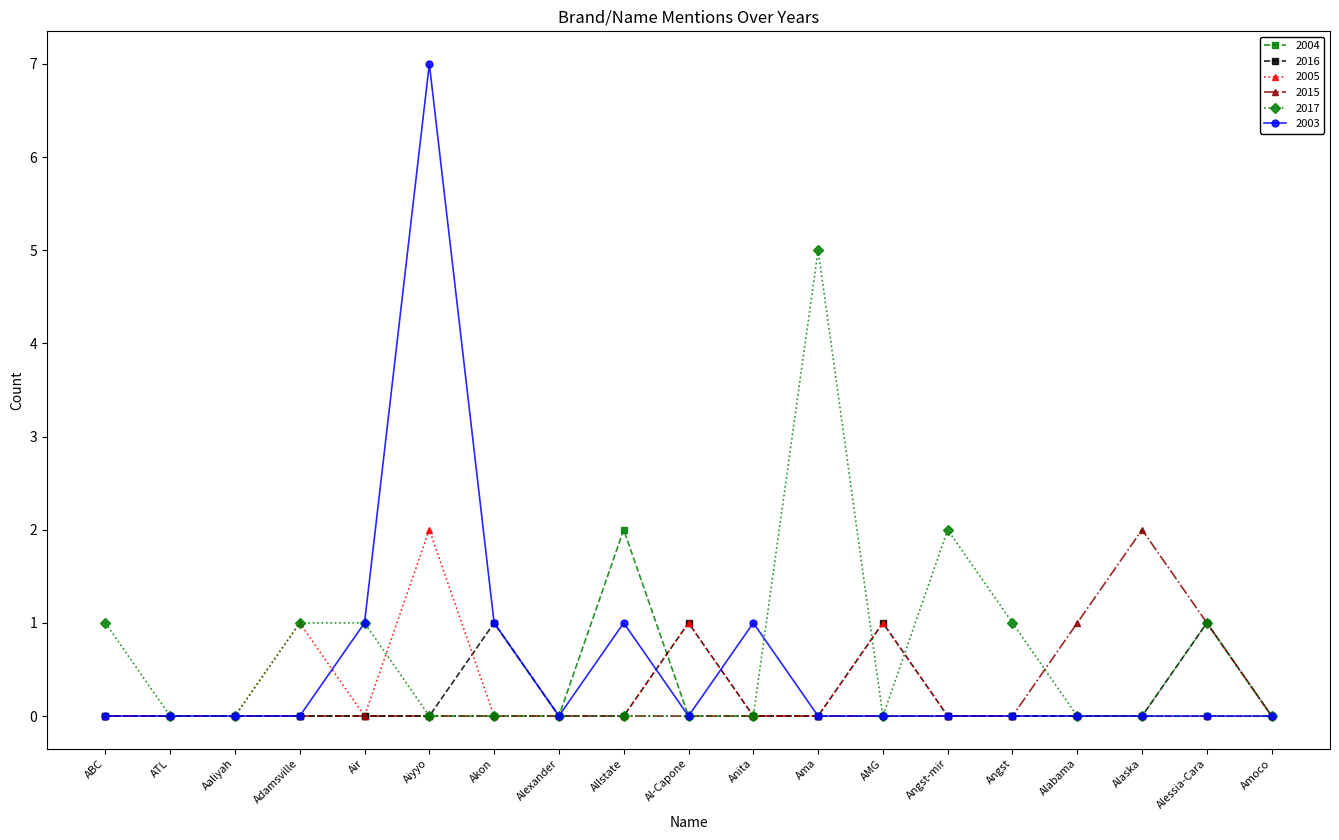

At how many categories does at least one series exceed 6?

1